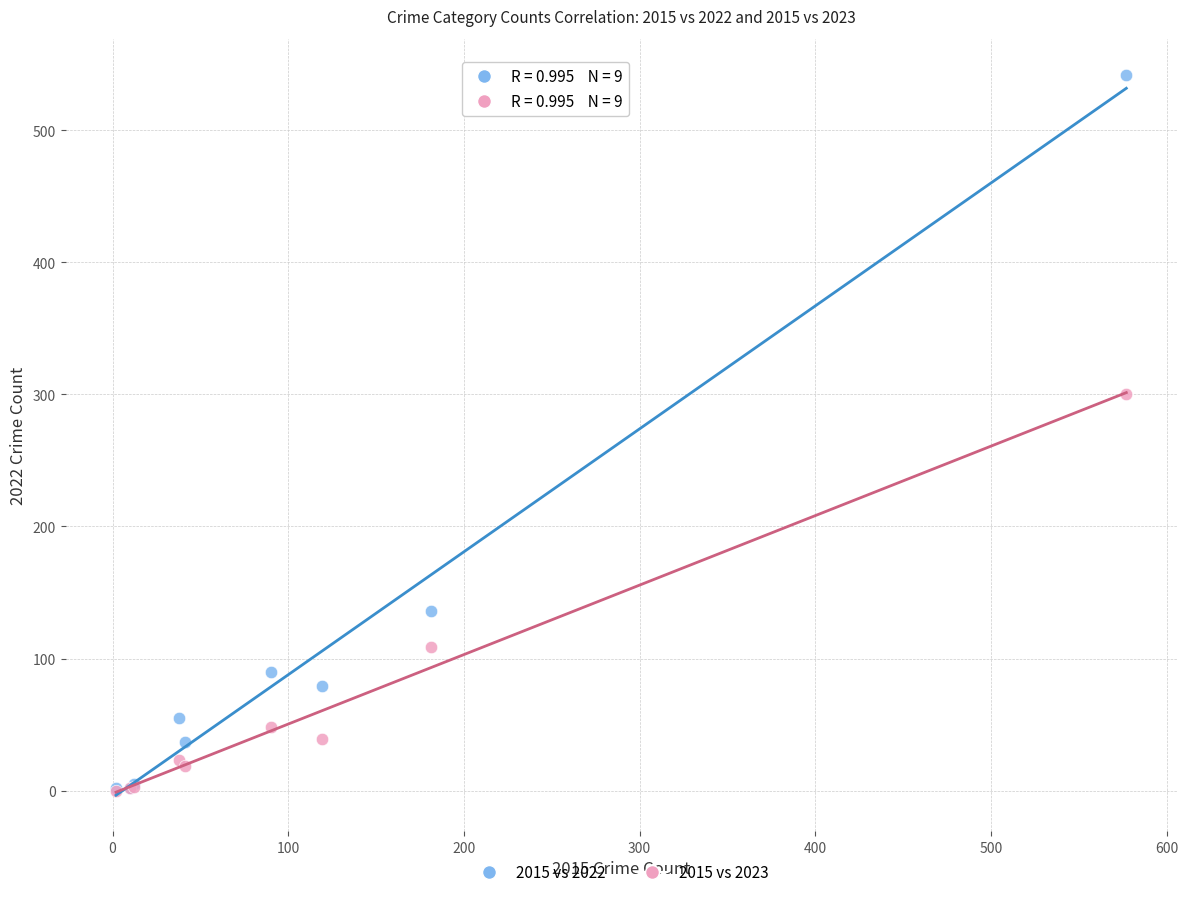

What are all the series names shown in the legend?

2015 vs 2022, 2015 vs 2023